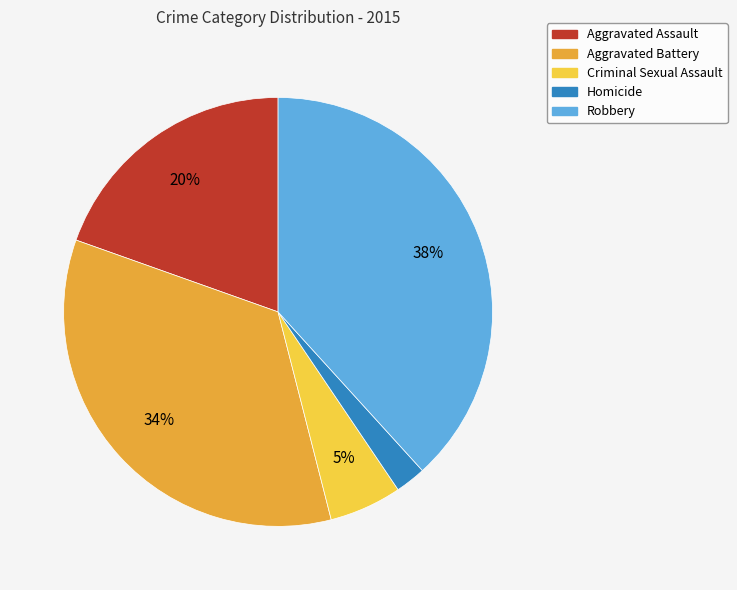

Does any single category account for the majority?

No